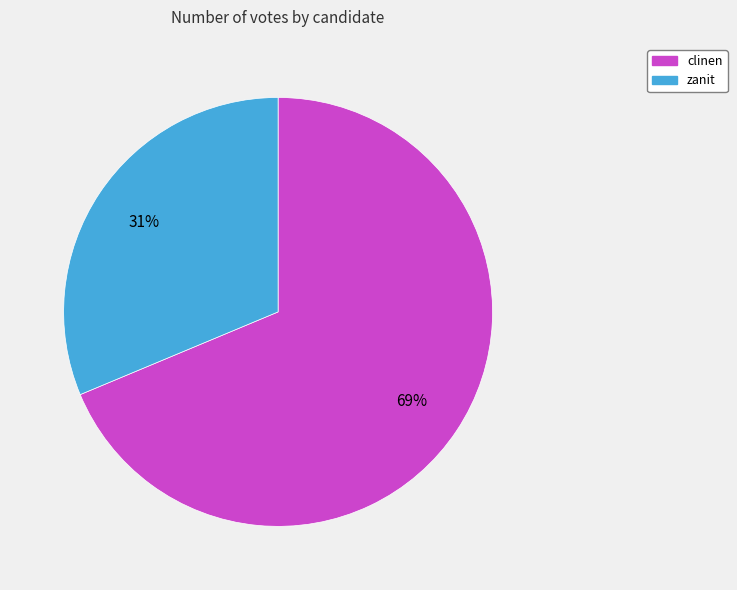

How many segments does this pie chart have?

2